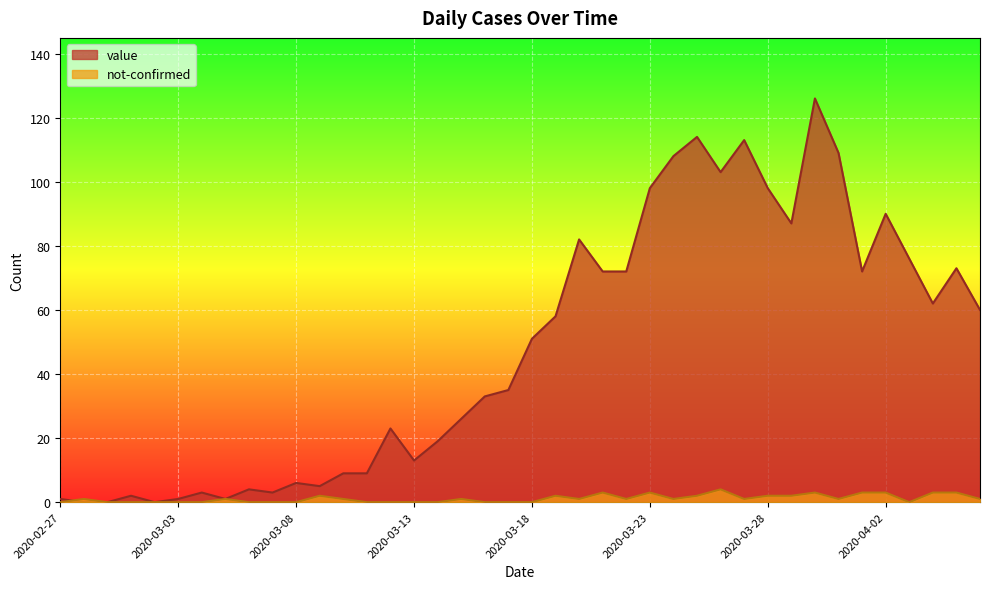

What is the value of the value point at the 24th from the left?

72